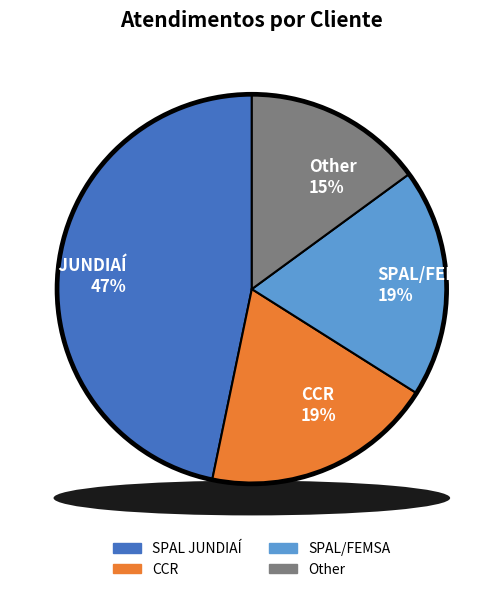

Which slice is the smallest?

Other